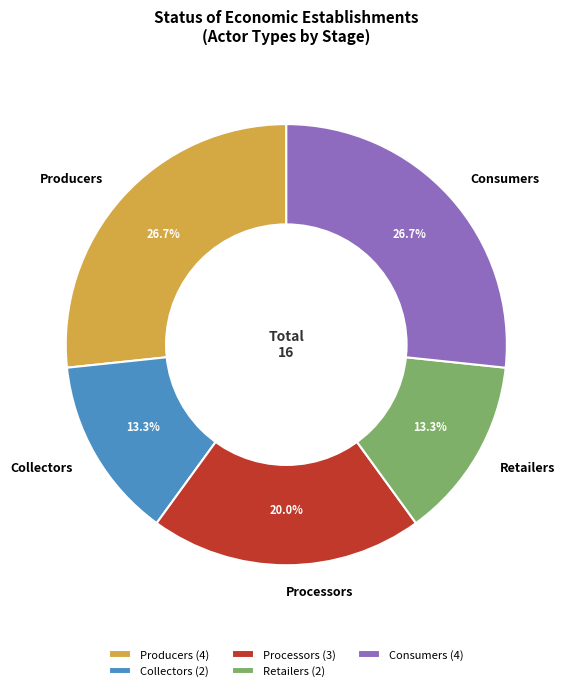

Is there any slice that represents more than half of the pie?

No